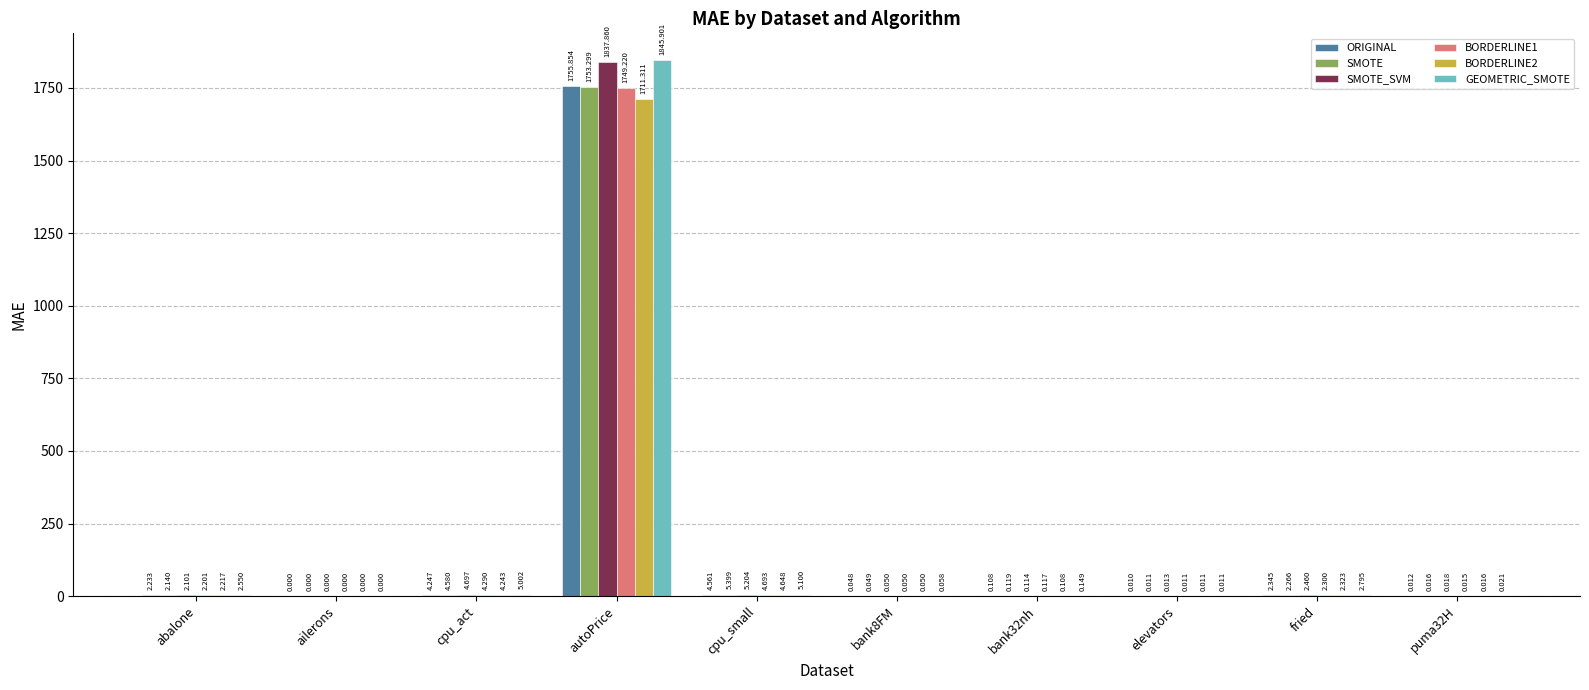

What is the difference between the SMOTE values at abalone and autoPrice?

1751.2